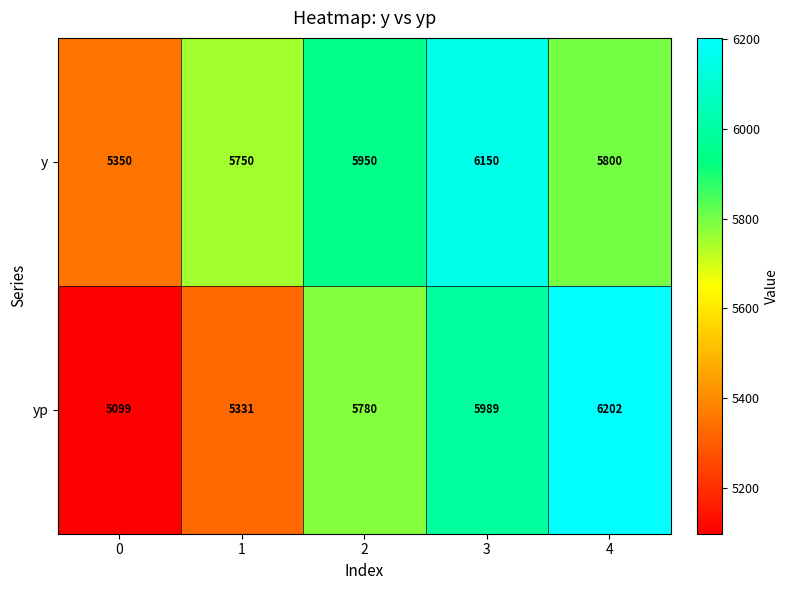

What is the difference between the second highest and minimum values in the y series?

600